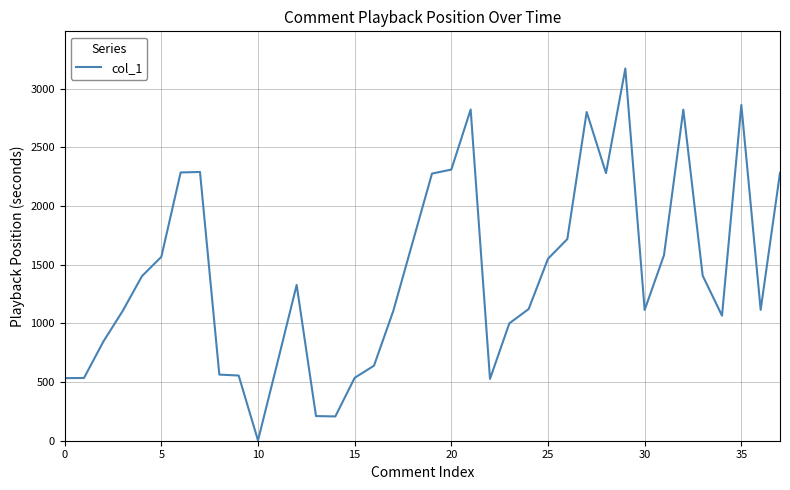

What is the greatest value displayed?

3171.6